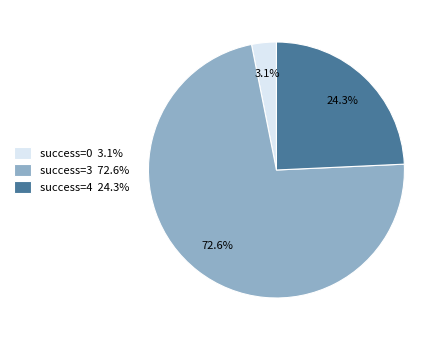

Rank the categories by value from lowest to highest.

success=0 3.1%, success=4 24.3%, success=3 72.6%